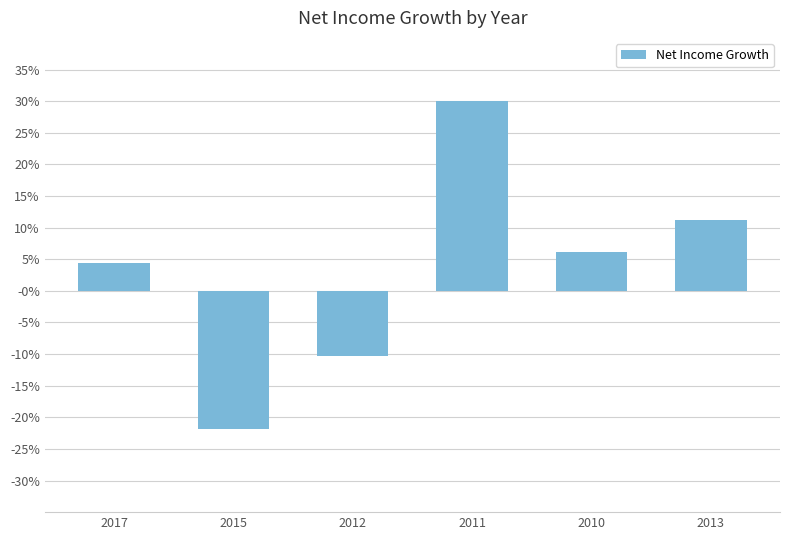

What is the difference between the values at 2017 and 2015?

0.3